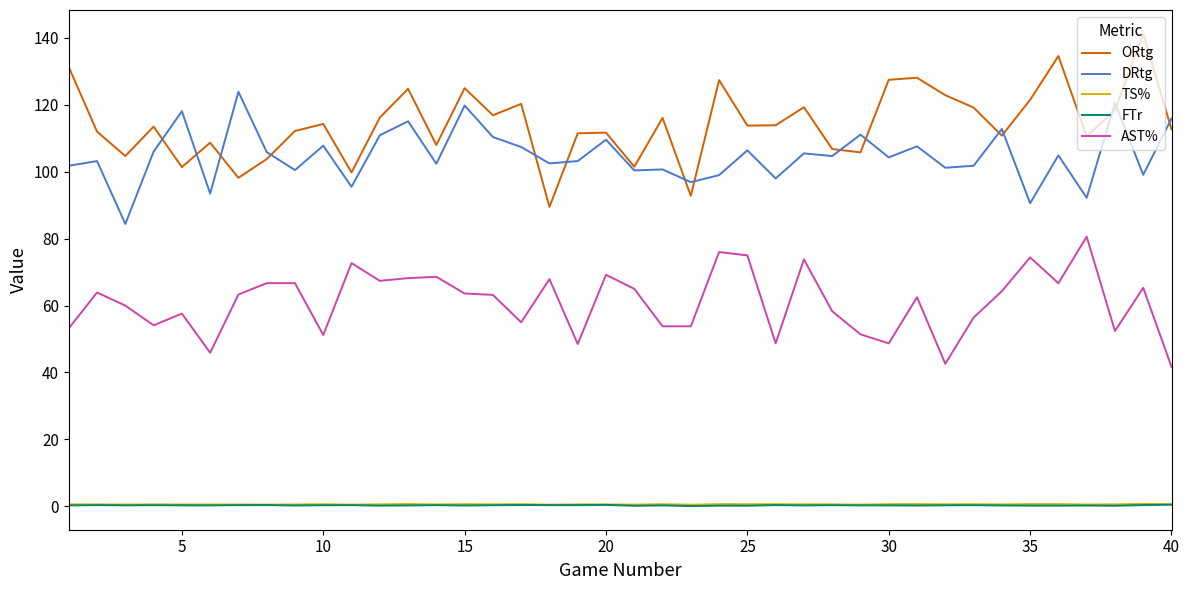

Does the chart have visible grid lines?

No